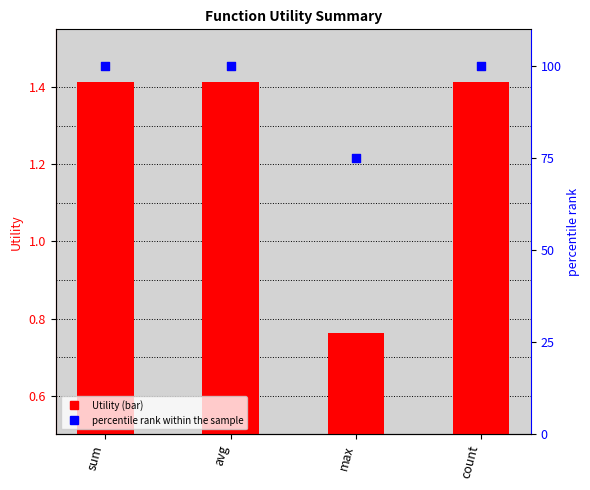

What is the total value across all series at max?

75.8